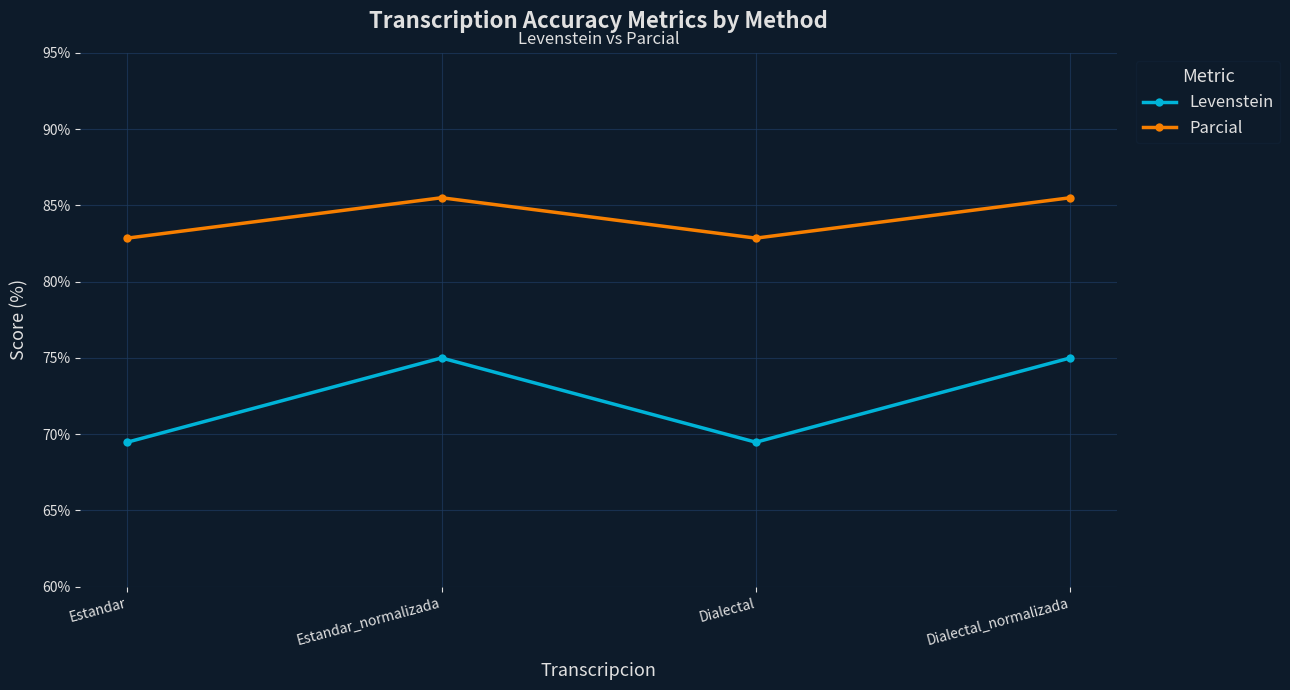

Does the chart have visible grid lines?

Yes